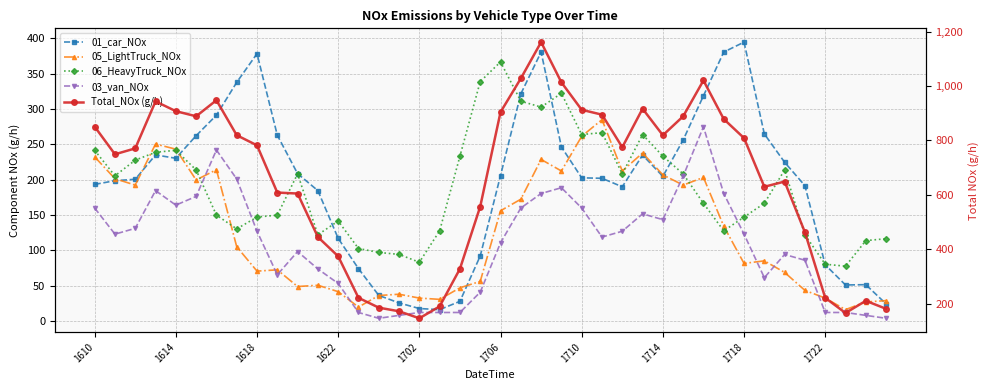

What position from the right is 35?

5